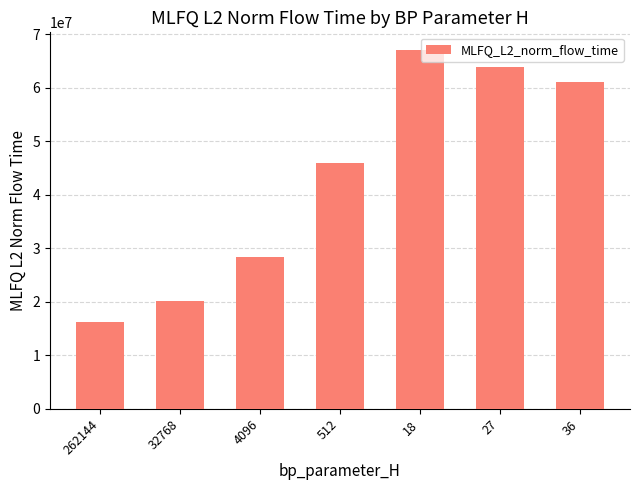

What is the approximate value at 262144?

16268799.3